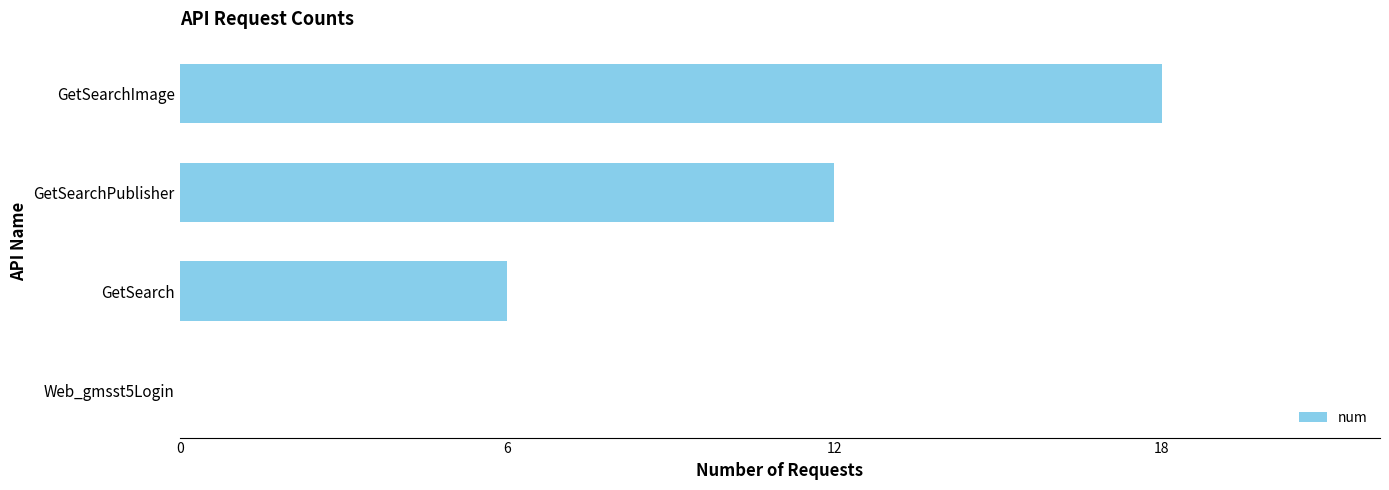

True or false: the data shows 18 at GetSearchImage.

True